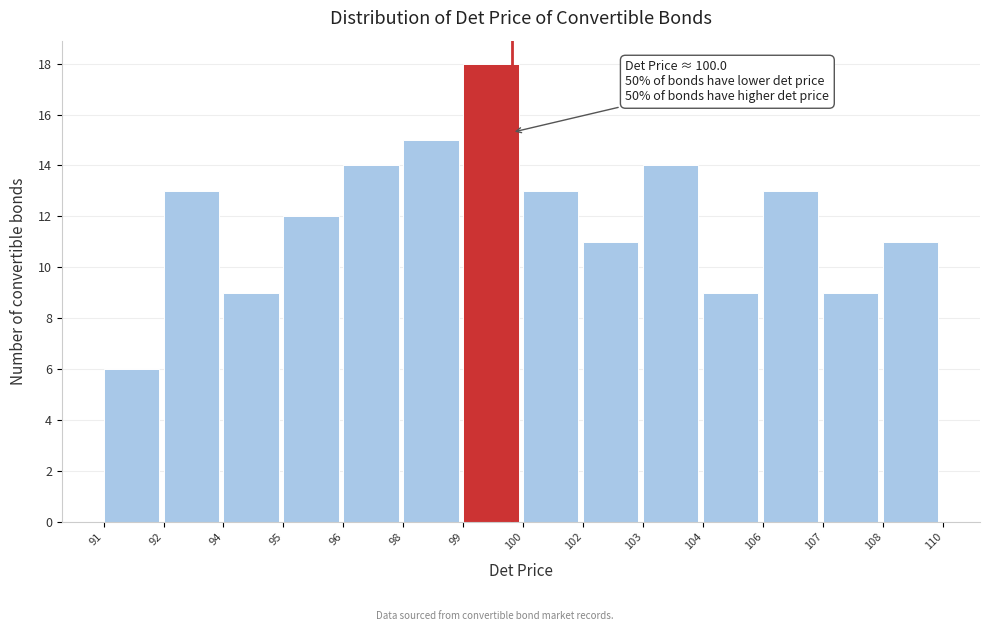

Reading right to left, list all the values displayed in this chart.

108=11	107=9	106=13	104=9	103=14	102=11	100=13	99=18	98=15	96=14	95=12	94=9	92=13	91=6